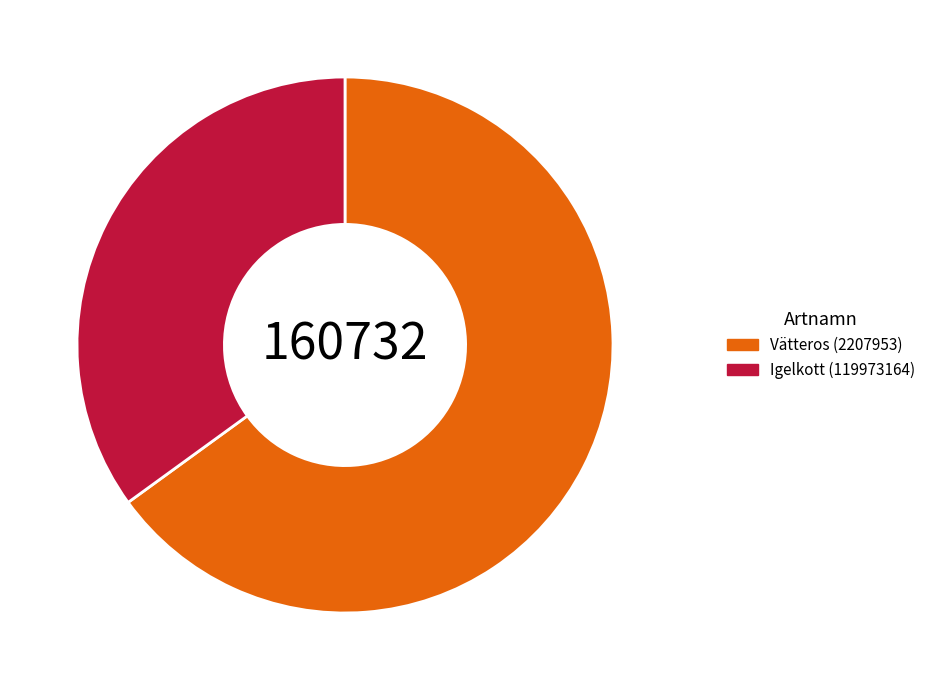

Rank the categories by value from highest to lowest.

Vätteros (2207953), Igelkott (119973164)